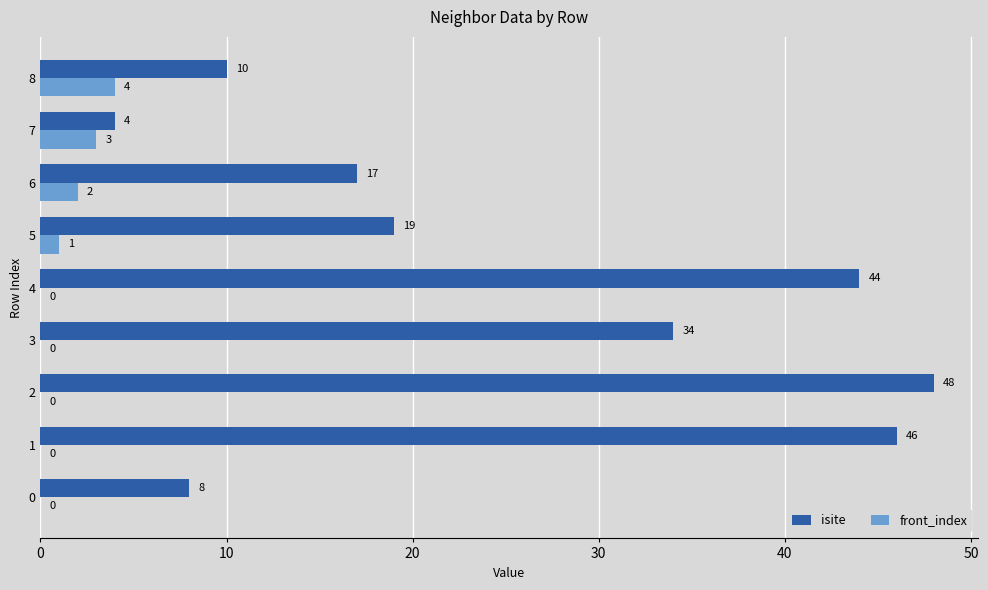

Count the front_index values in the range 0 to 2.

7